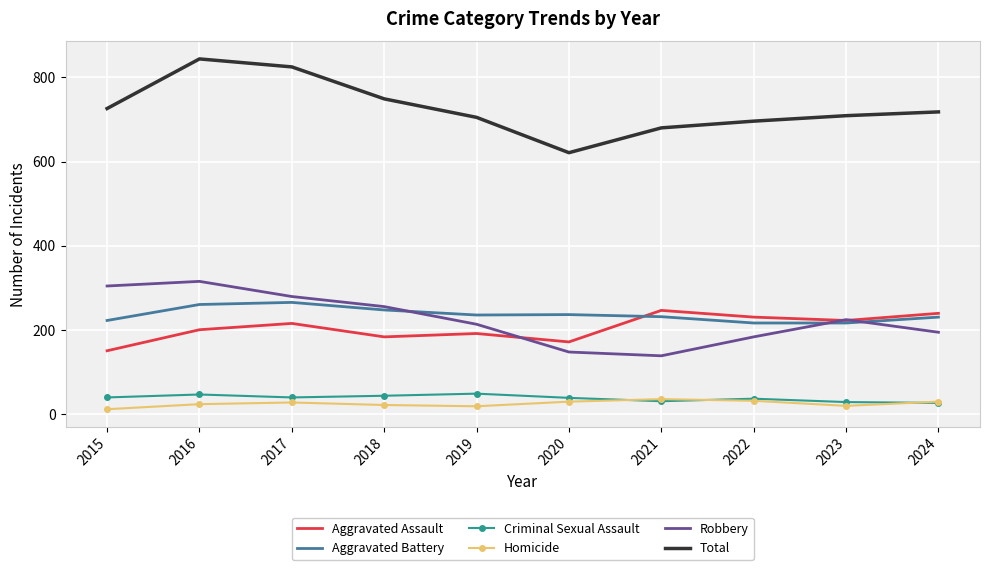

What is the average value of the Aggravated Assault series?

205